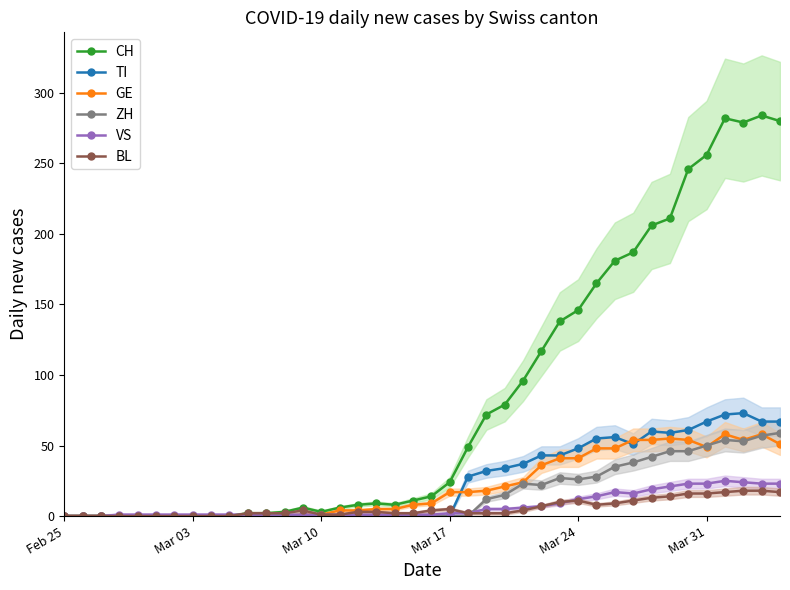

In ZH, how many points are lower than both neighbors (excluding endpoints)?

3